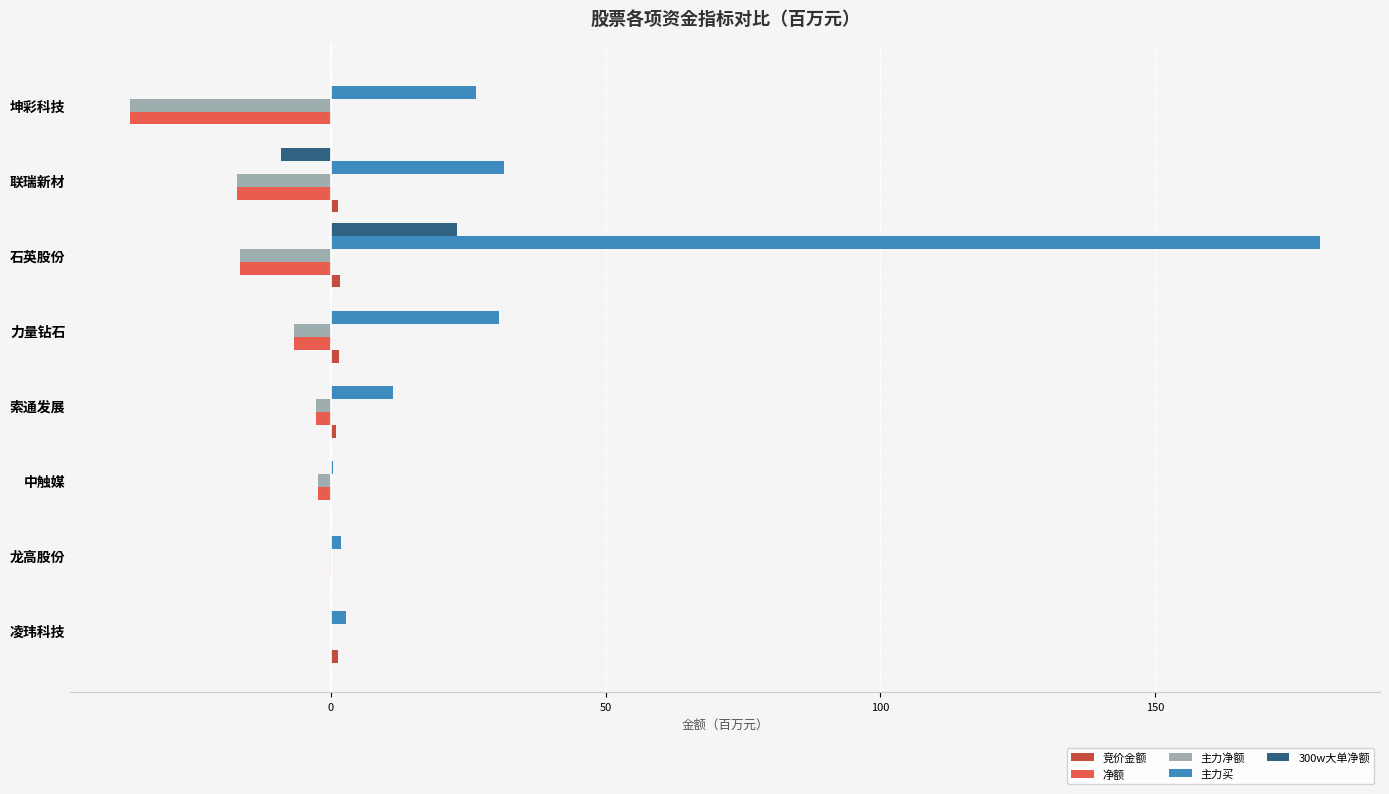

The 主力买 series shows 180.1 at 石英股份. True or false?

True